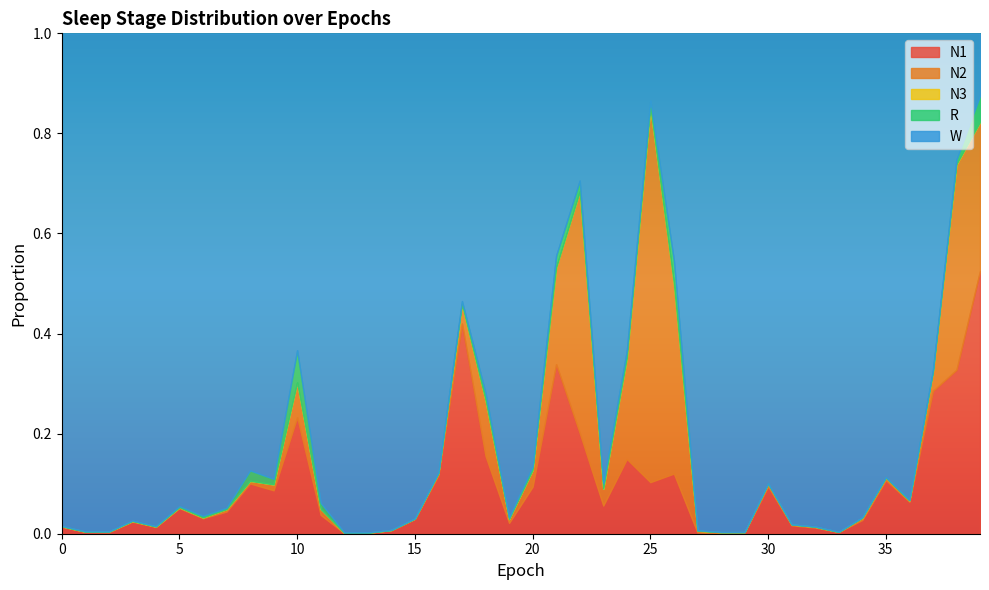

Count the number of data series in this chart.

5